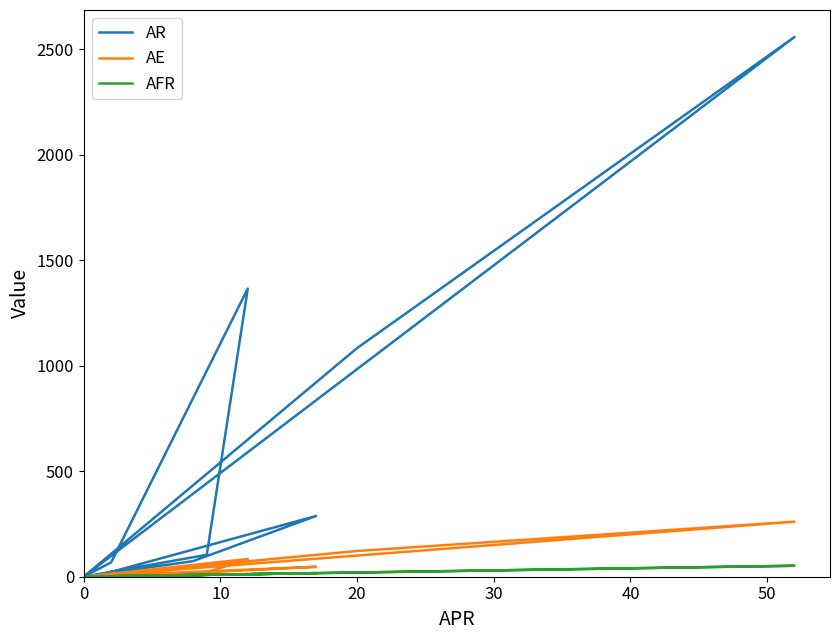

Does the chart have visible grid lines?

No